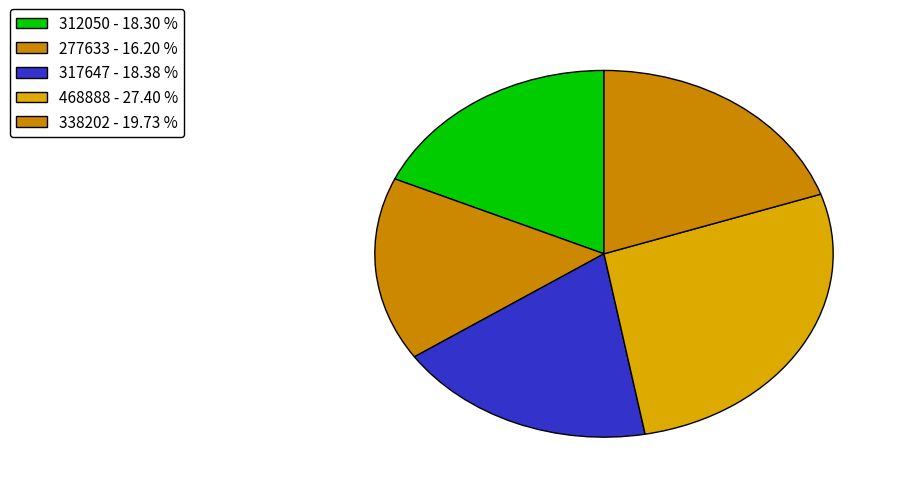

Which slice is the largest?

468888